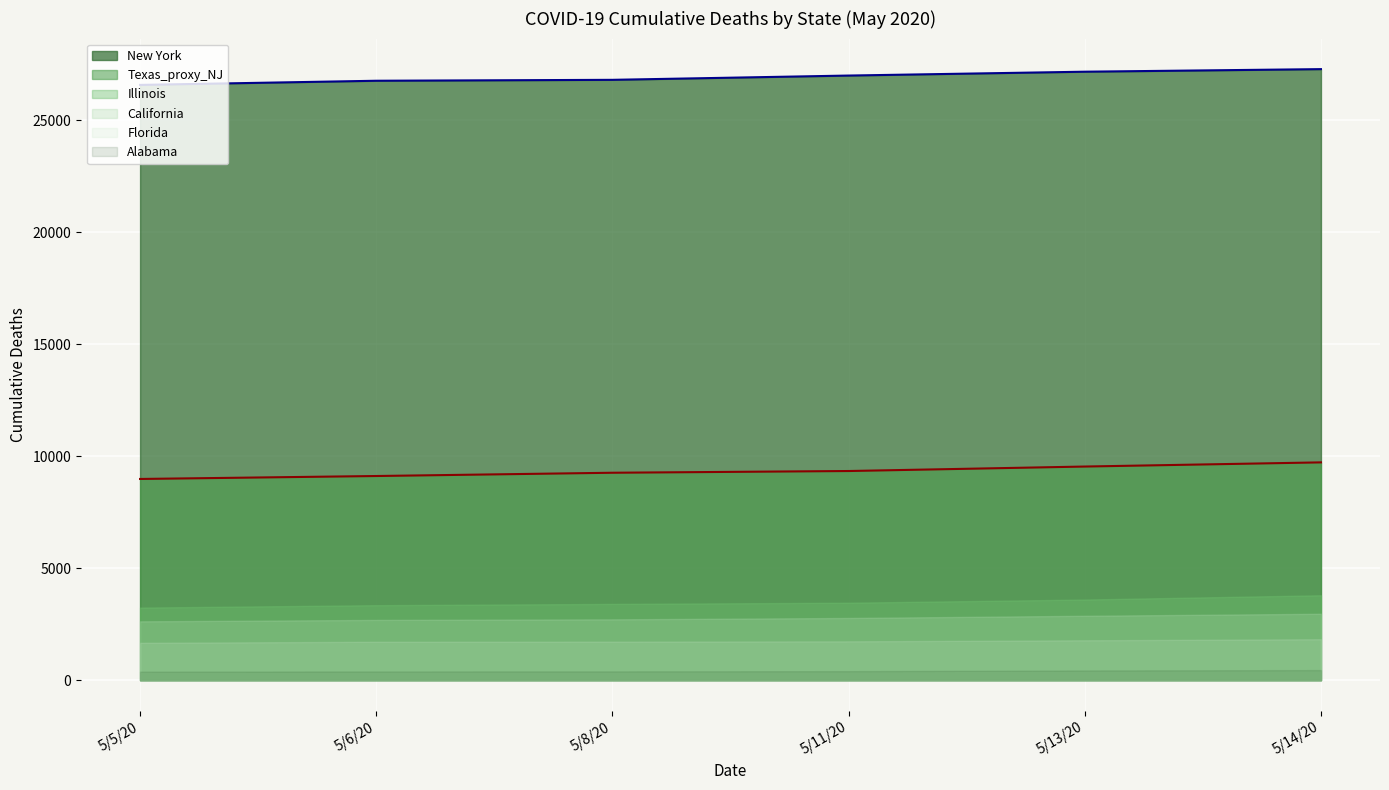

What is the value of the Texas_proxy_NJ (line) point at the 3rd from the left?

9264